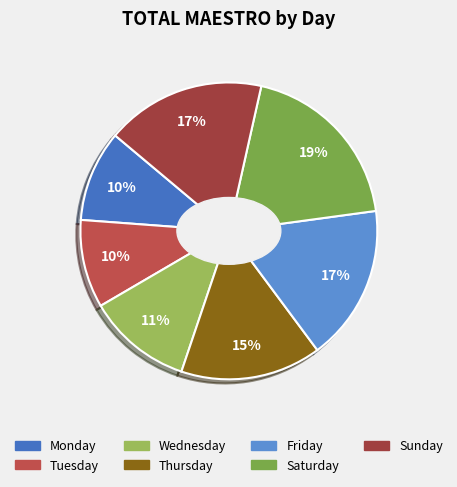

How many segments does this pie chart have?

7